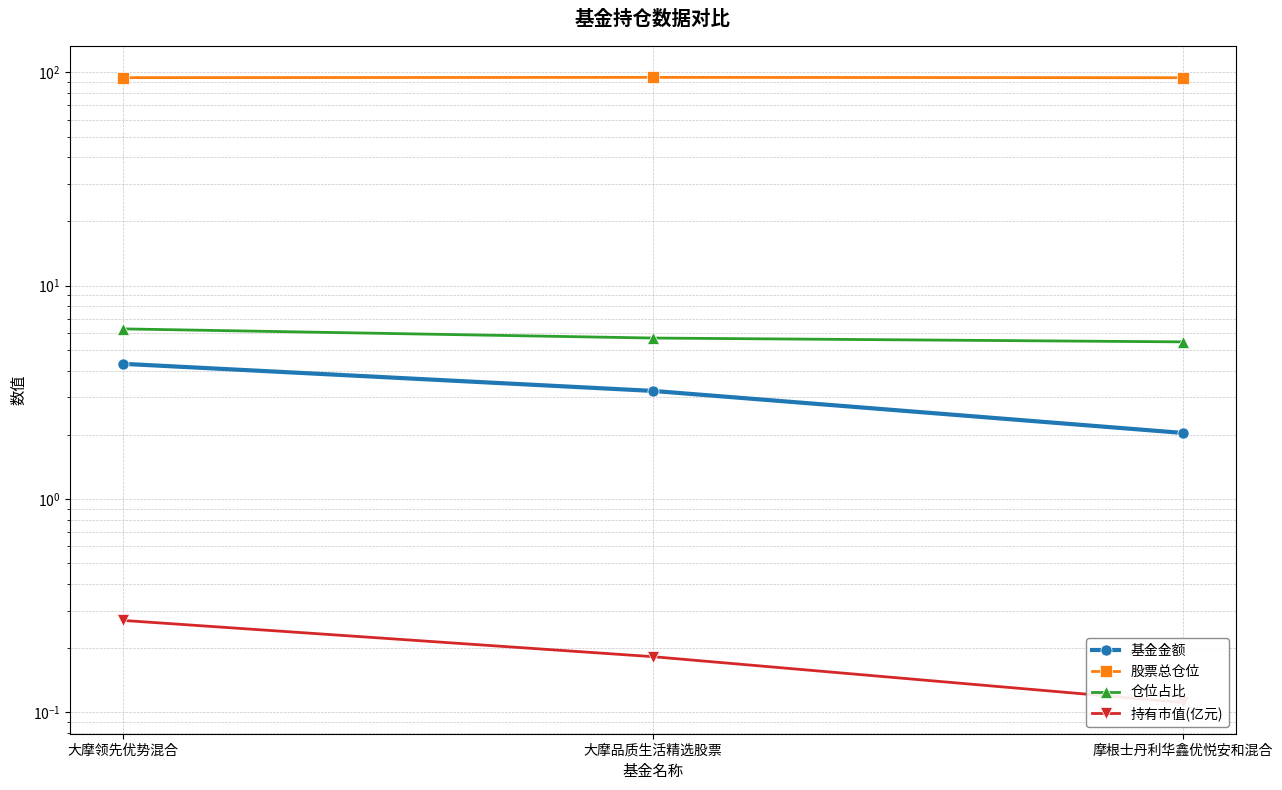

What is the label of the 1st point from the right?

摩根士丹利华鑫优悦安和混合